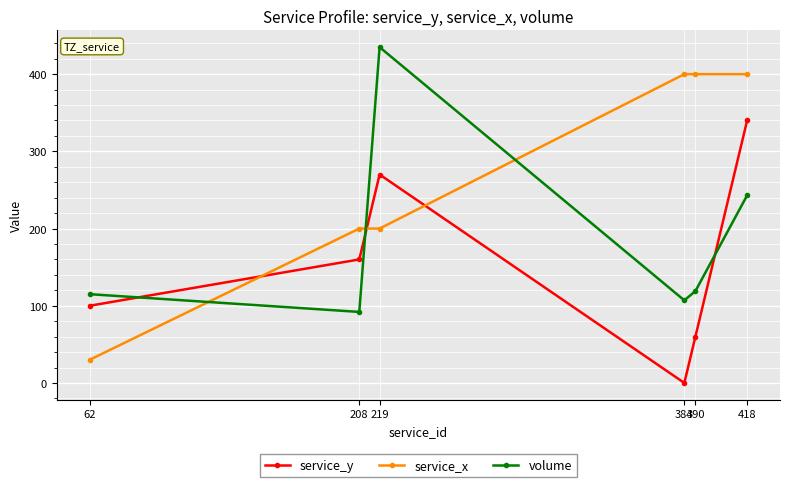

What are all the series names shown in the legend?

service_y, service_x, volume